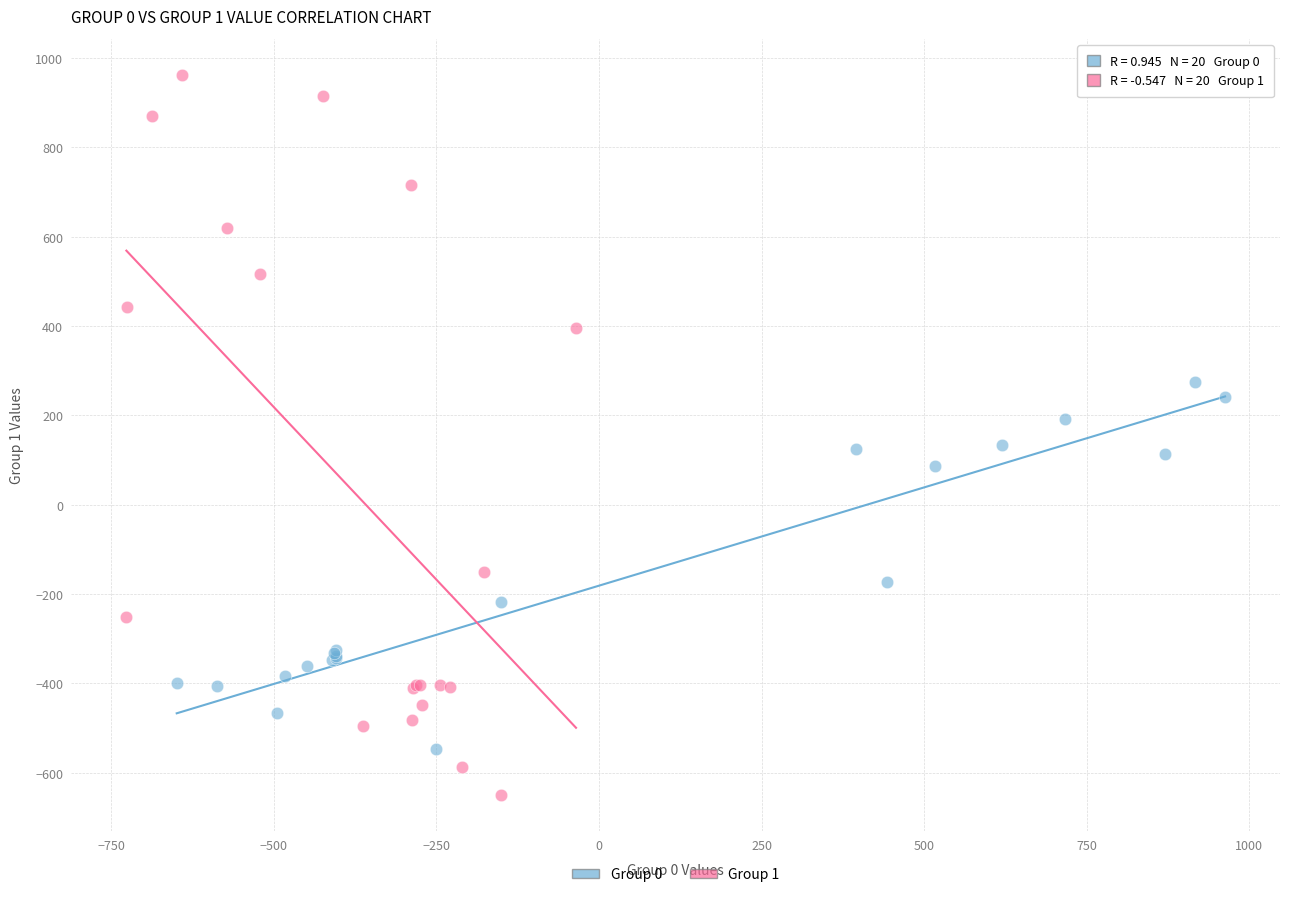

What are all the series names shown in the legend?

Group 0, Group 1